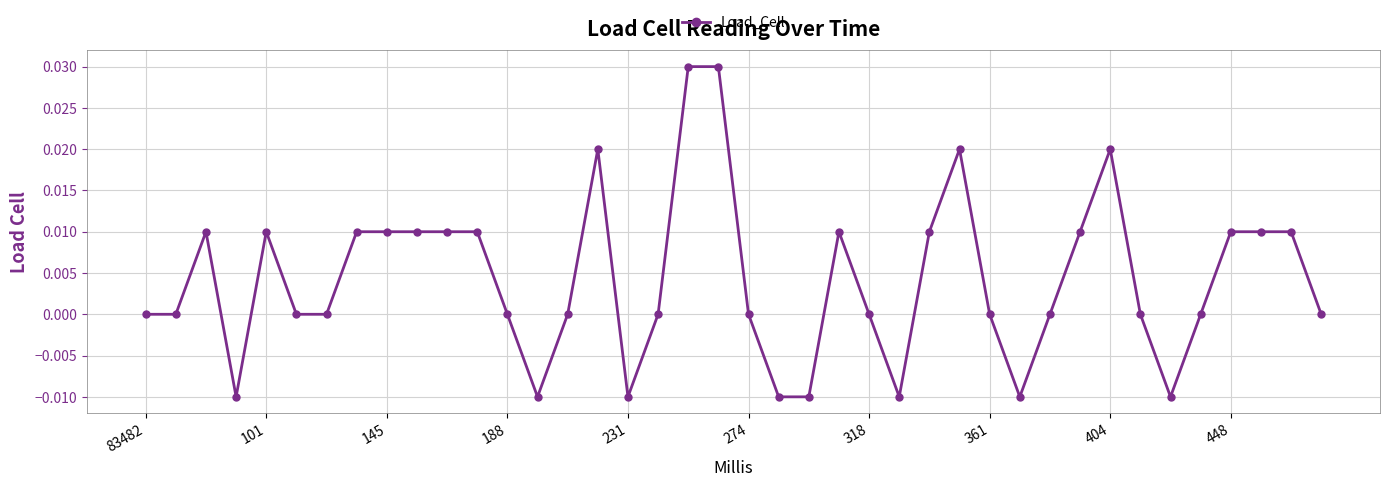

How many distinct data groups are displayed?

1